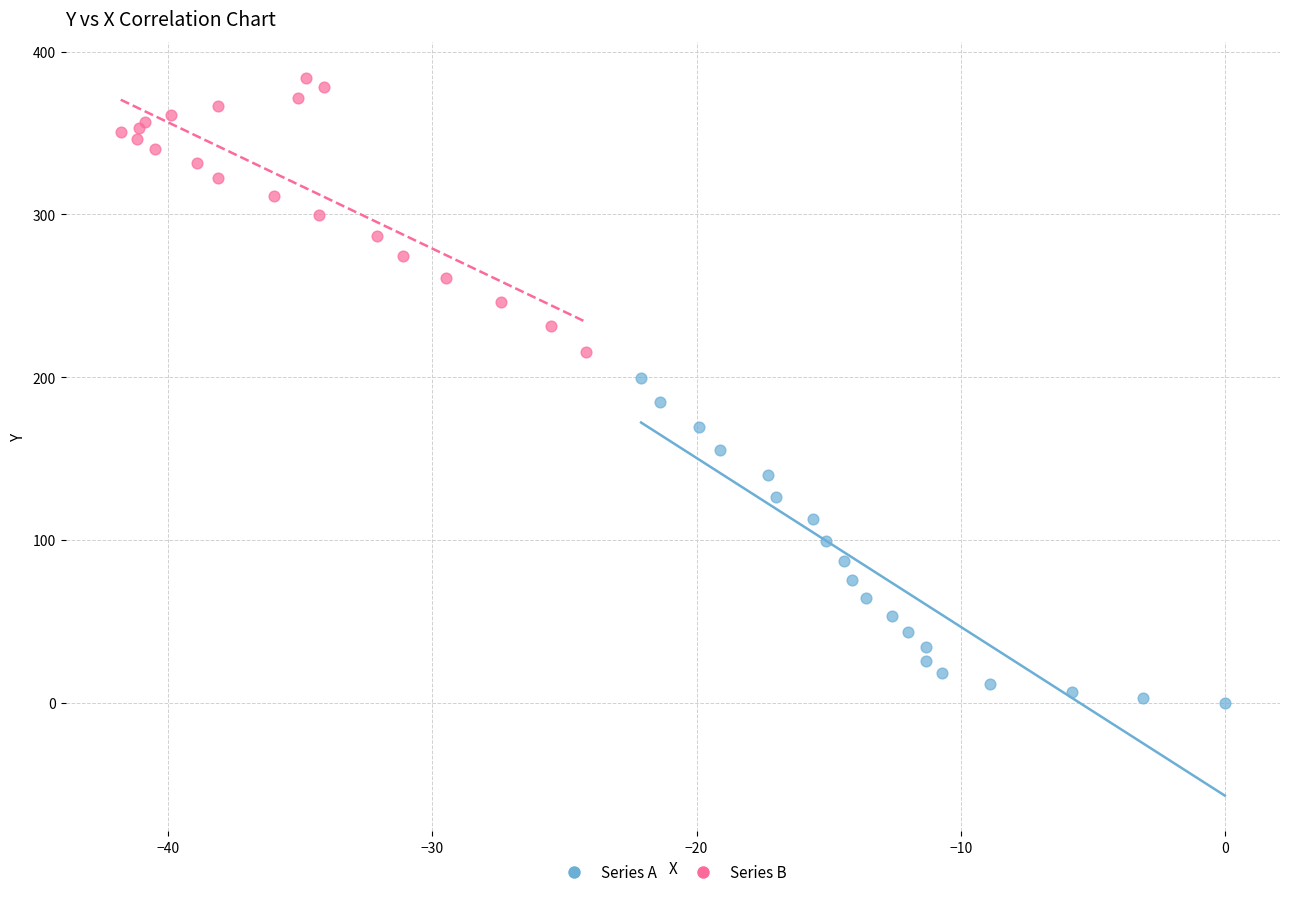

Which series contains the lowest Y value?

Series A